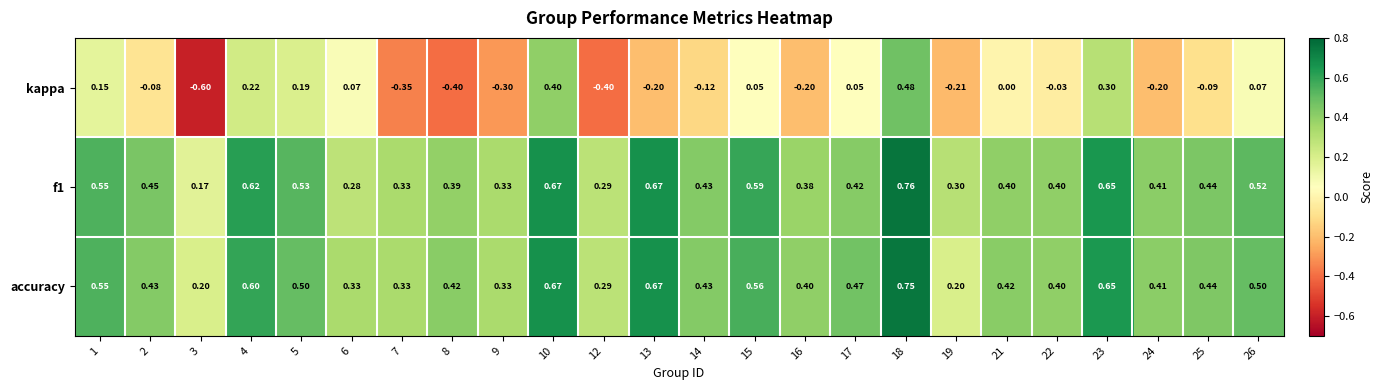

Which series has the largest range (max minus min)?

kappa